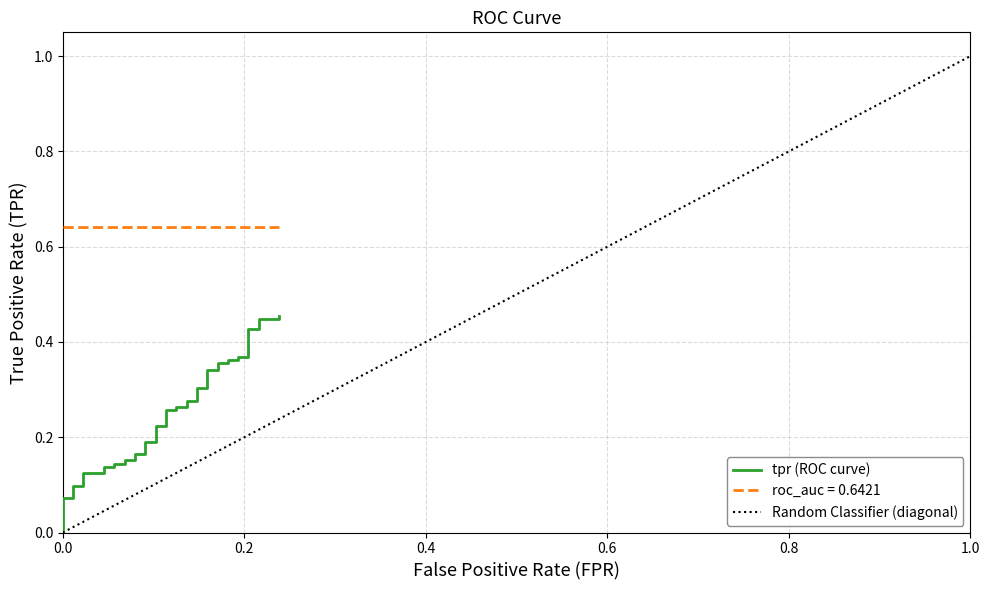

What is the difference between the maximum and minimum values?

0.4